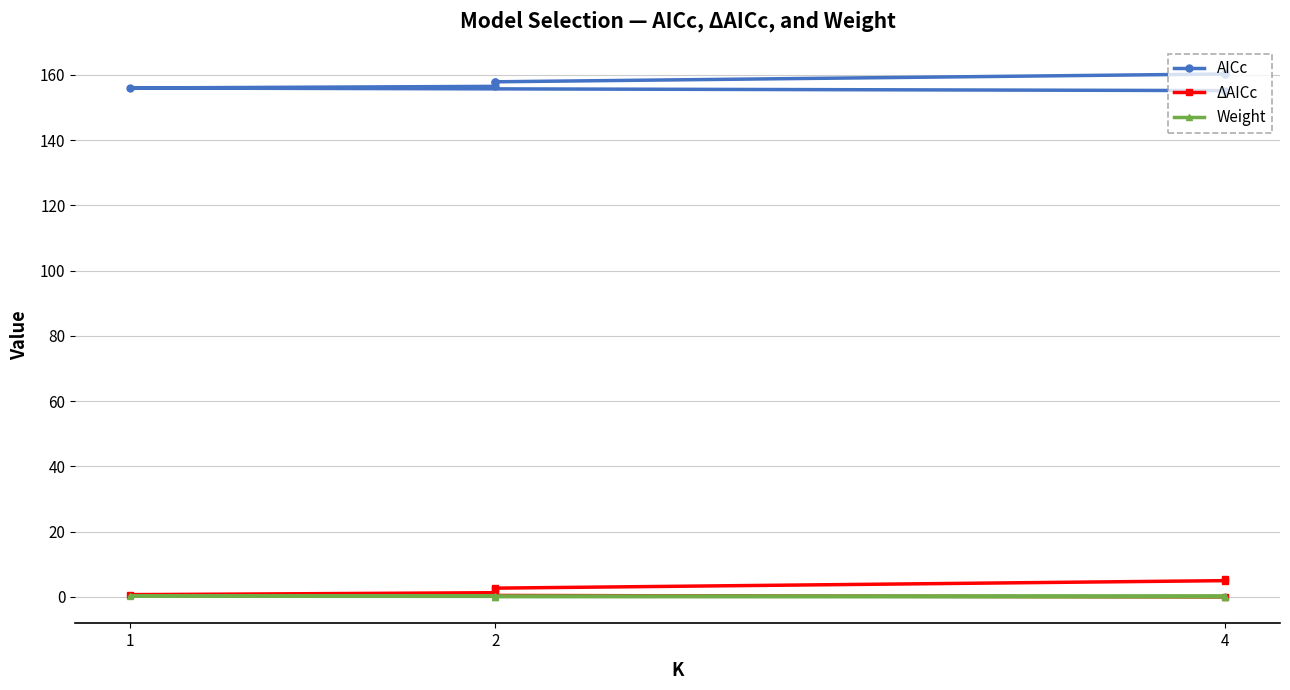

True or false: Weight has a value of 0.0 at 4.

False